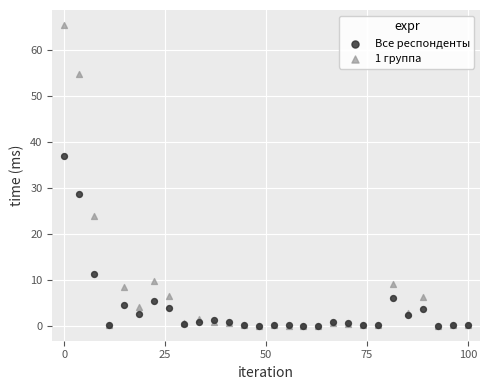

Which series reaches the maximum Y coordinate?

1 группа